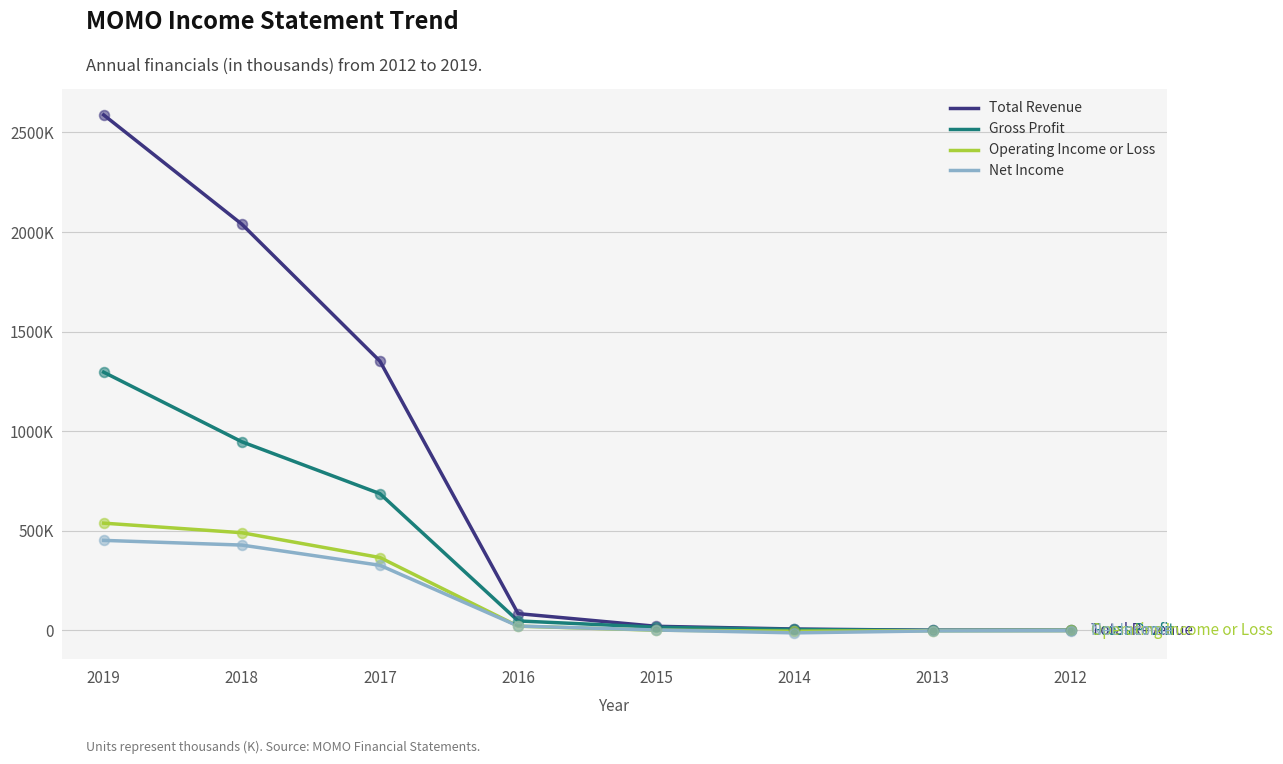

Is this an area chart (filled region under the line)?

No